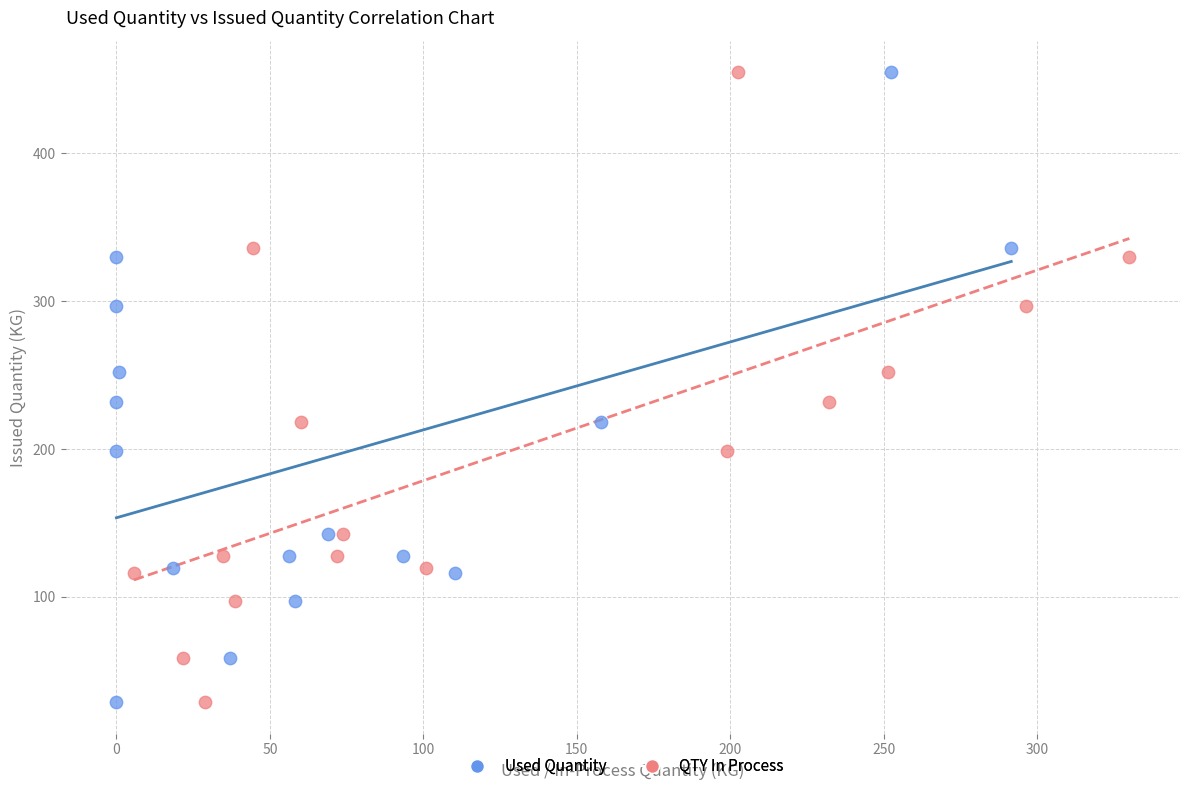

What are all the series names shown in the legend?

Used Quantity, QTY In Process